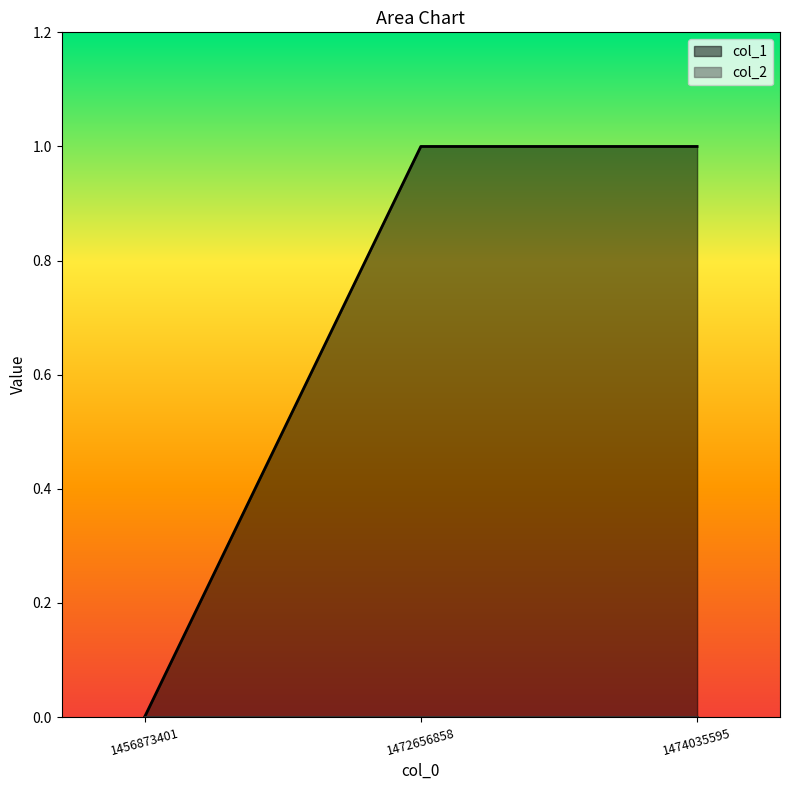

How many lines are shown in the chart?

2